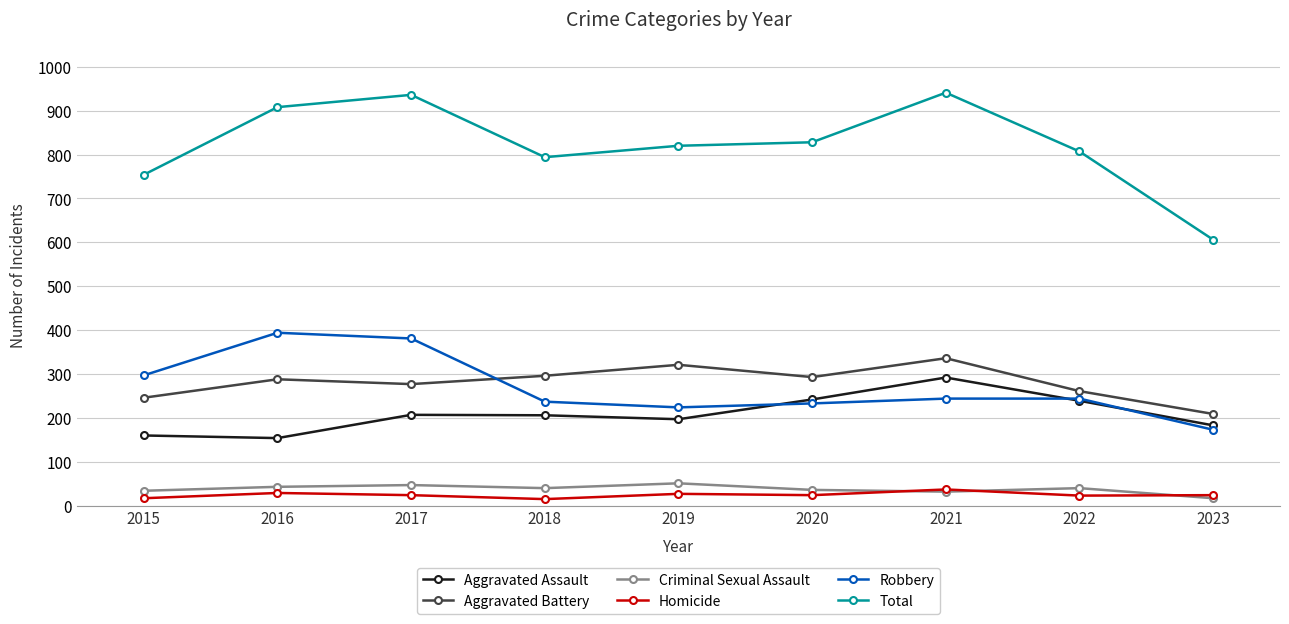

What is the difference between the Criminal Sexual Assault values at 2019 and 2016?

8